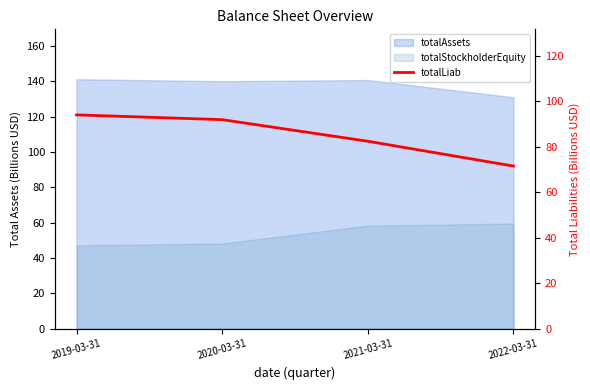

True or false: the data has more than 1 interior local peaks.

False